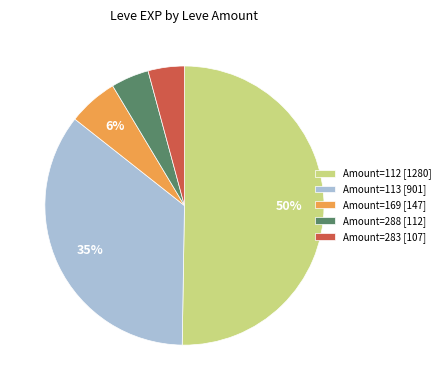

Combined, do Amount=283 [107] and Amount=169 [147] account for over 50%?

No